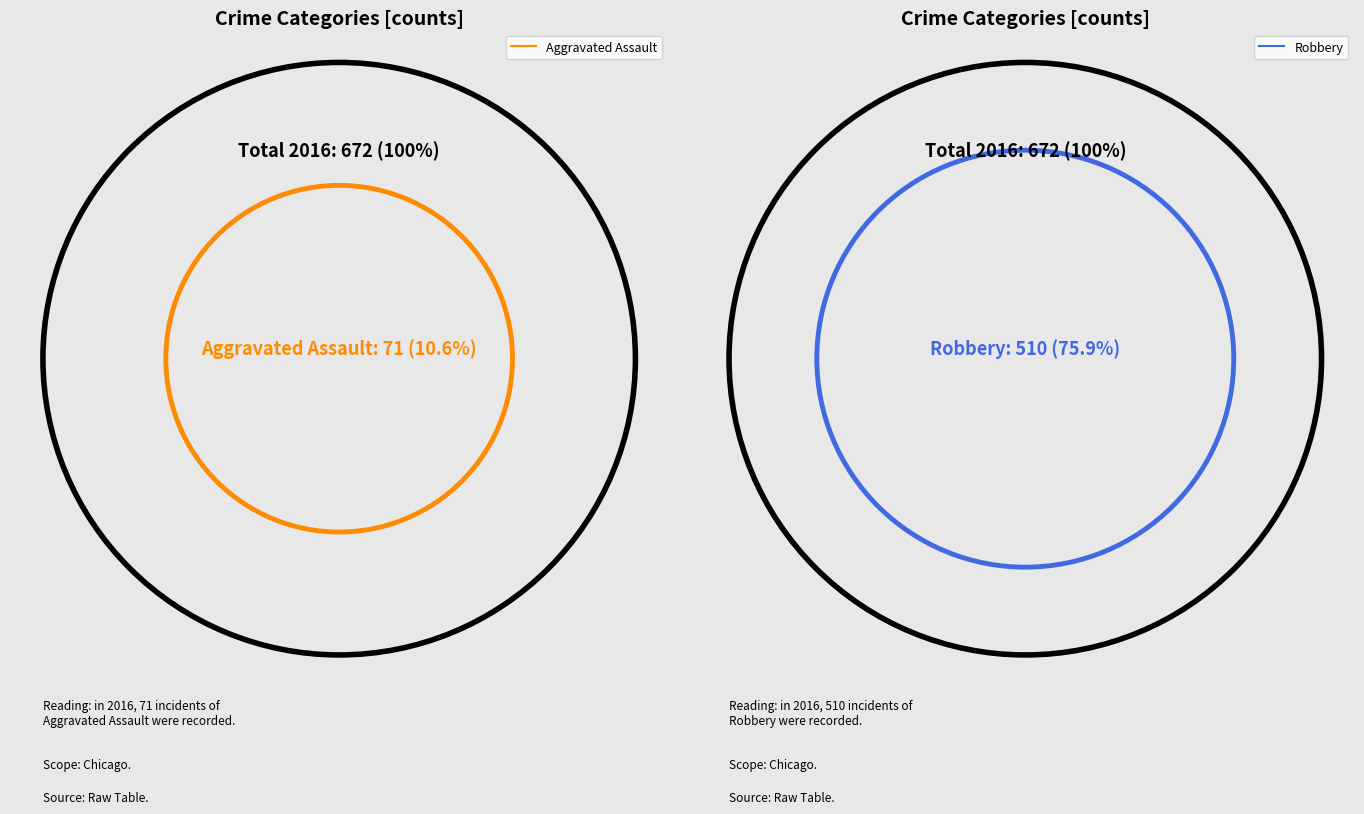

Does Robbery represent more than half of the total?

Yes